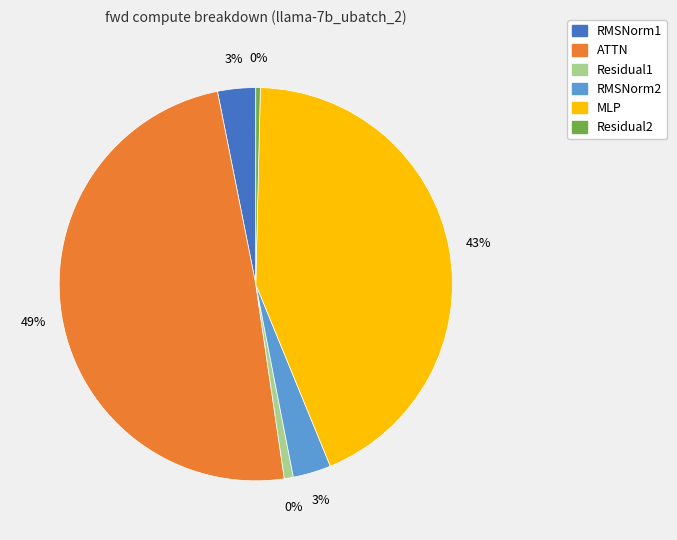

How many slices are in this pie chart?

6